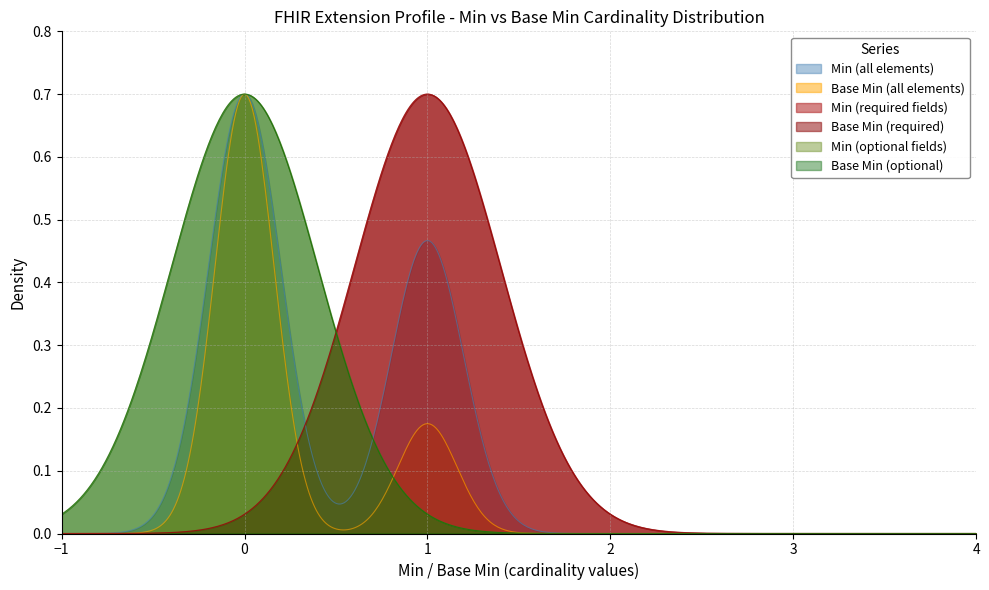

What is the difference between the highest and lowest values at min?

1